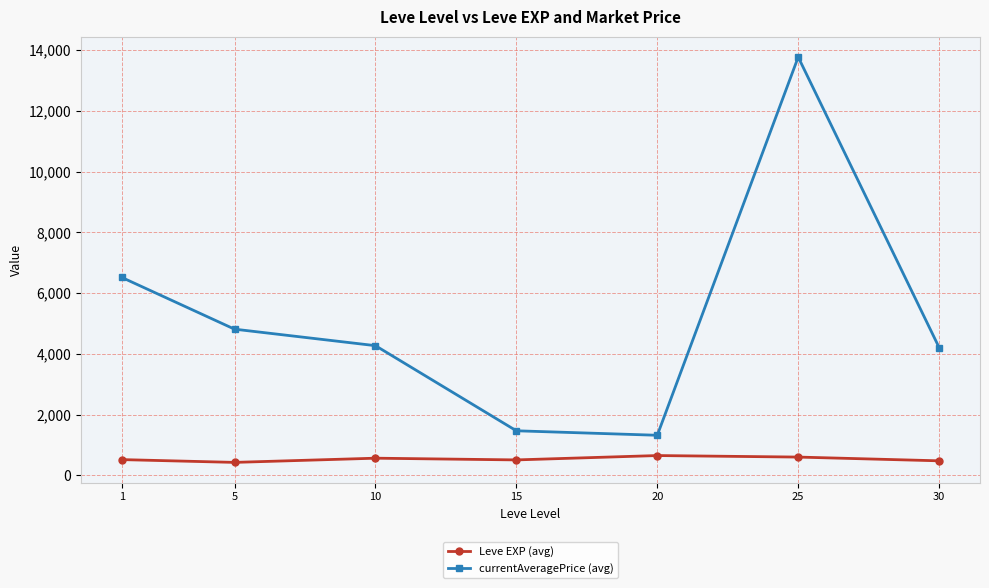

Which series changed the most between 1 and 10?

currentAveragePrice (avg)